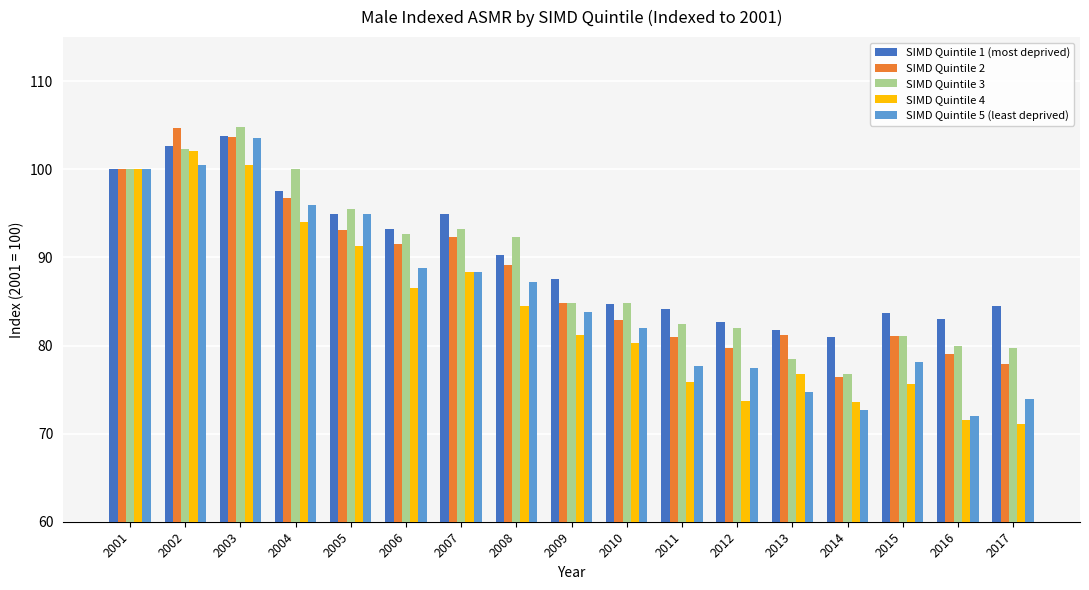

What is the sum of all SIMD Quintile 3 values?

1510.9